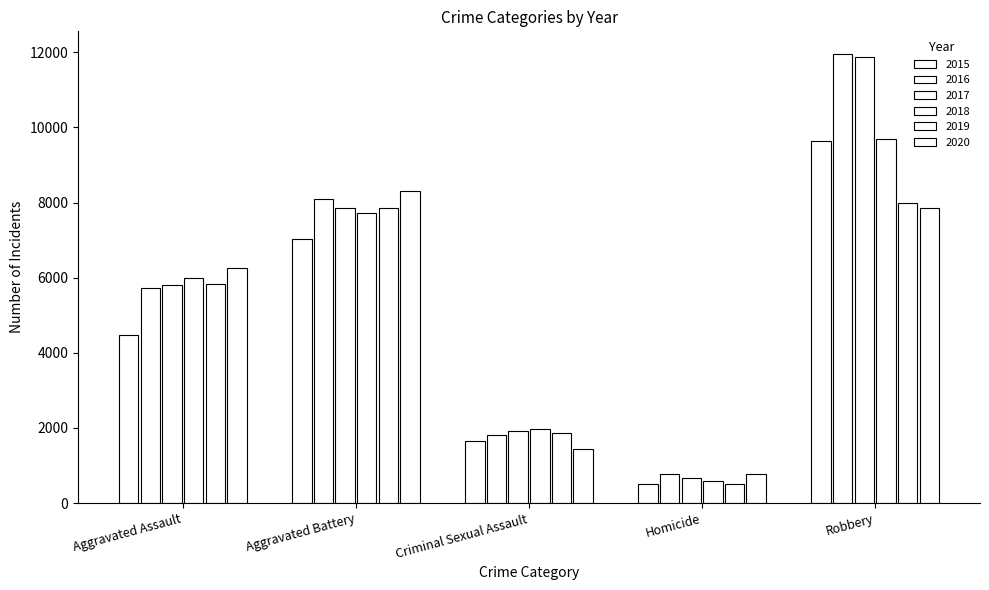

At how many categories does at least one series exceed 7017?

2